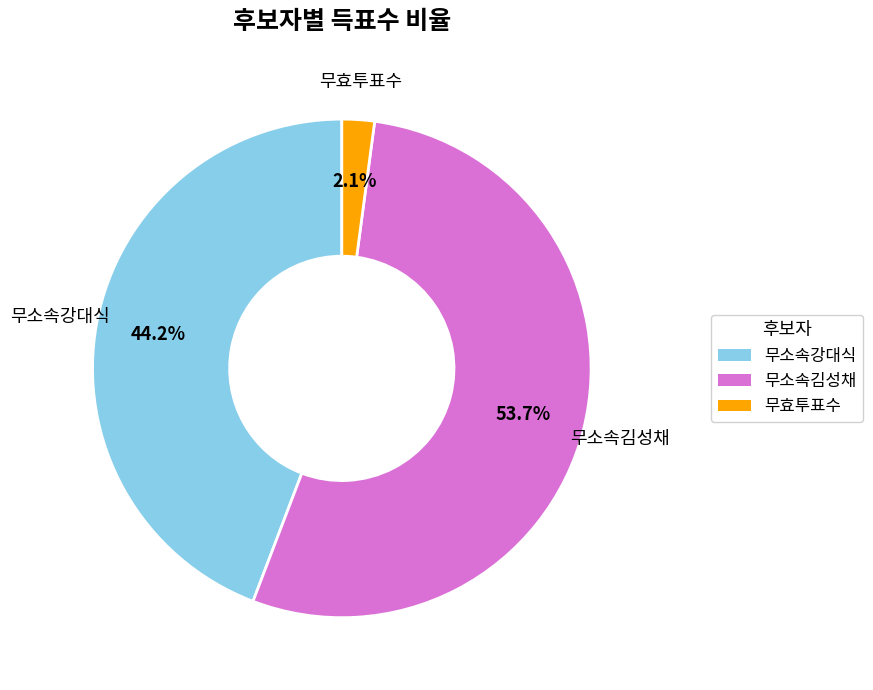

Is there any slice that represents more than half of the pie?

Yes